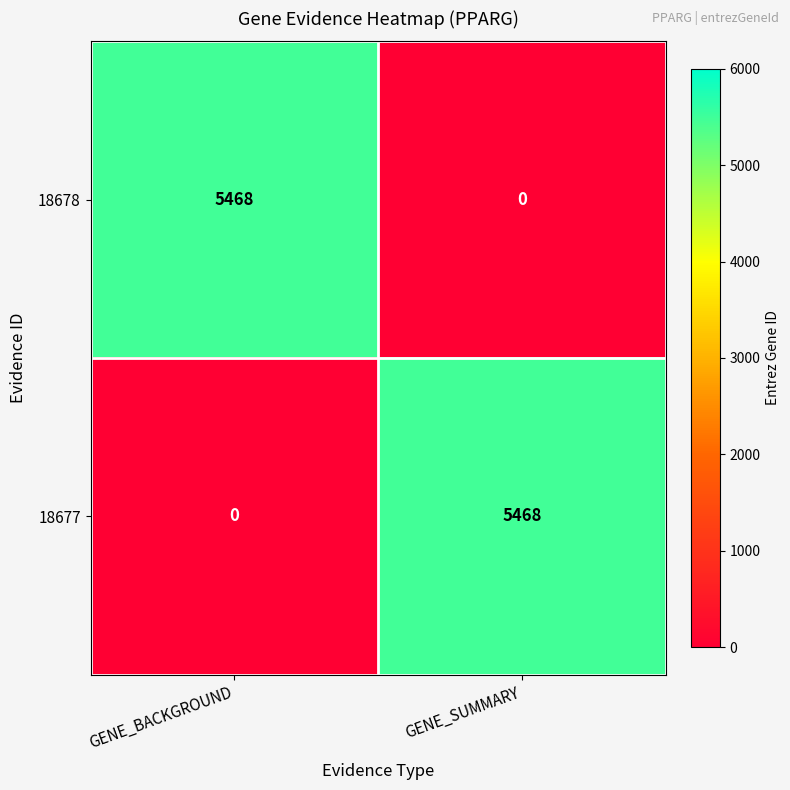

What is the sum of all 18678 values?

5468